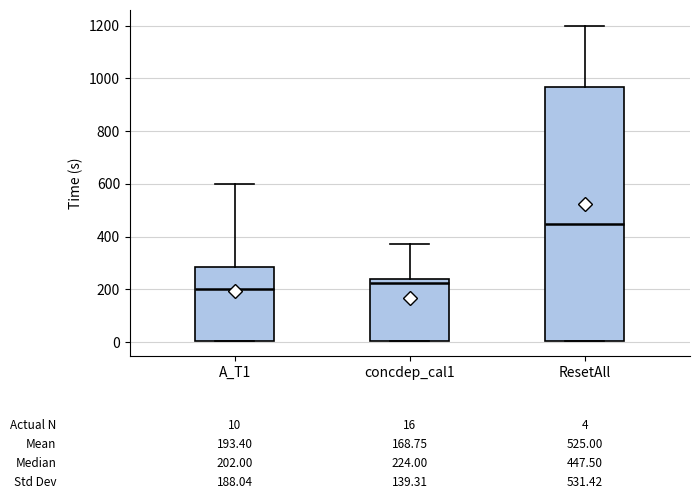

Comparing the boxes themselves (not the whiskers), which one is the tallest?

ResetAll